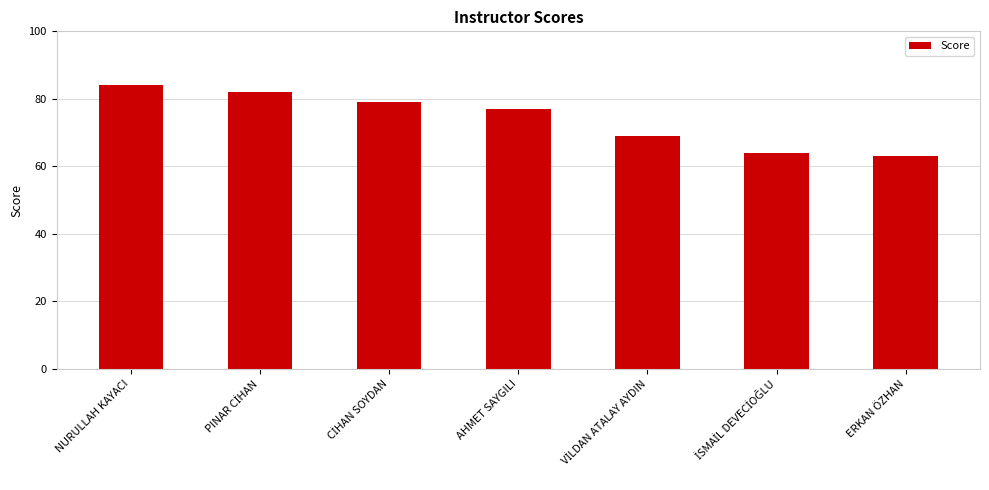

What is the smallest value displayed?

63